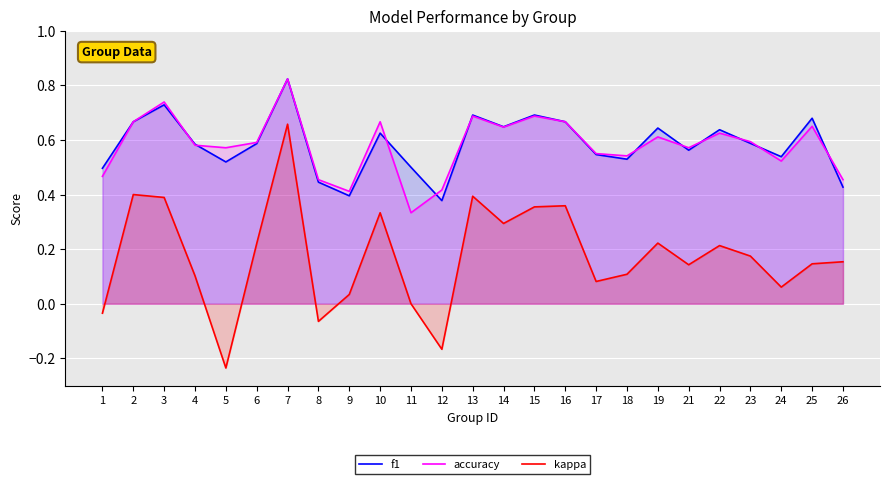

At which category is the sum across all series the highest?

7